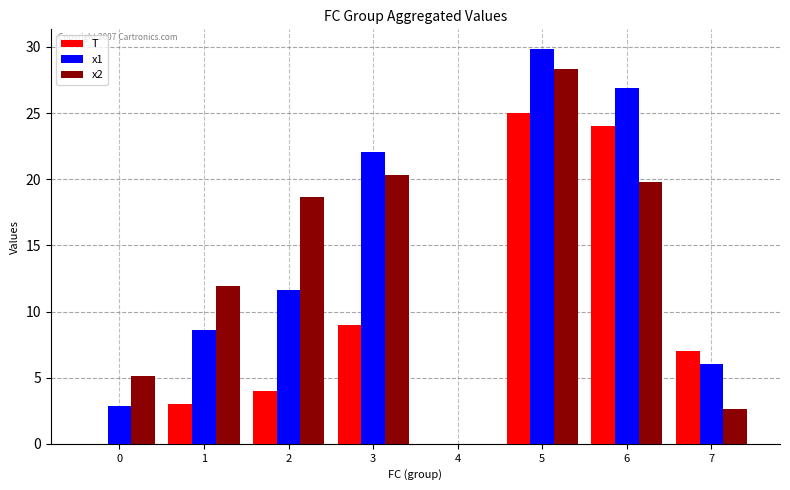

How many series are shown in this chart?

3